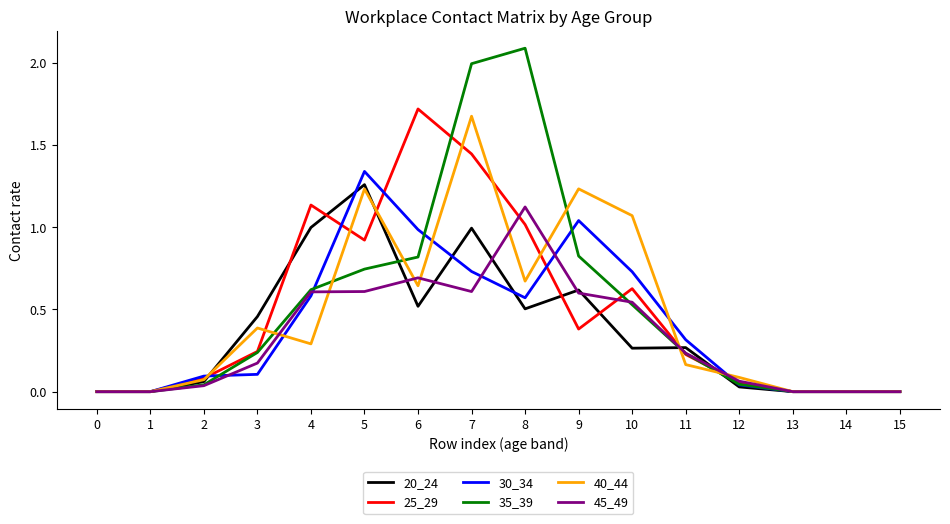

Which series changed the most between 7 and 13?

35_39